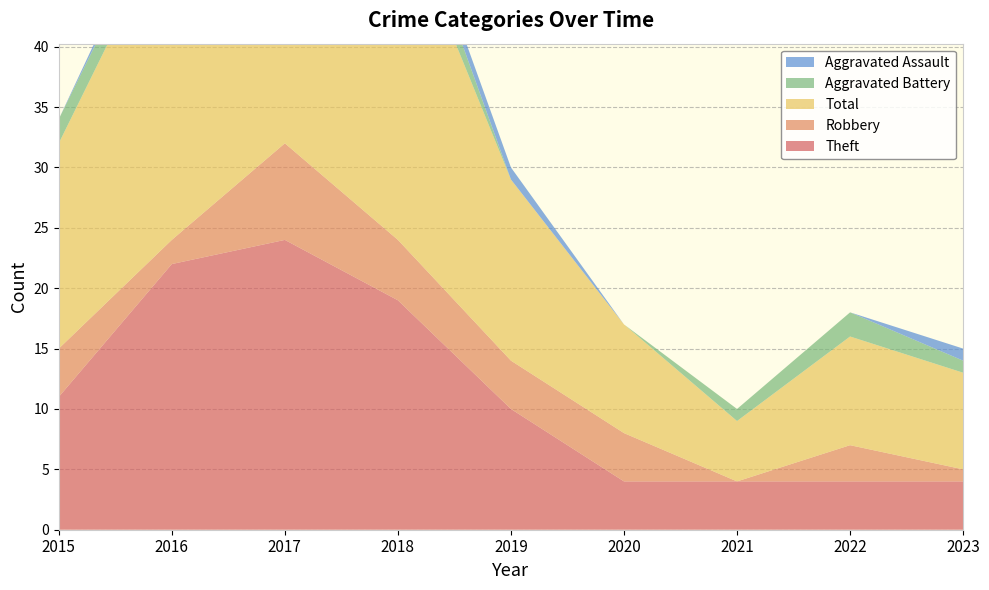

Reading left to right, list all the values displayed in this chart.

Theft: 2015=11	2016=22	2017=24	2018=19	2019=10	2020=4	2021=4	2022=4	2023=4
Robbery: 2015=4	2016=2	2017=8	2018=5	2019=4	2020=4	2021=0	2022=3	2023=1
Total: 2015=17	2016=27	2017=35	2018=28	2019=15	2020=9	2021=5	2022=9	2023=8
Aggravated Battery: 2015=2	2016=2	2017=1	2018=3	2019=0	2020=0	2021=1	2022=2	2023=1
Aggravated Assault: 2015=0	2016=1	2017=1	2018=1	2019=1	2020=0	2021=0	2022=0	2023=1